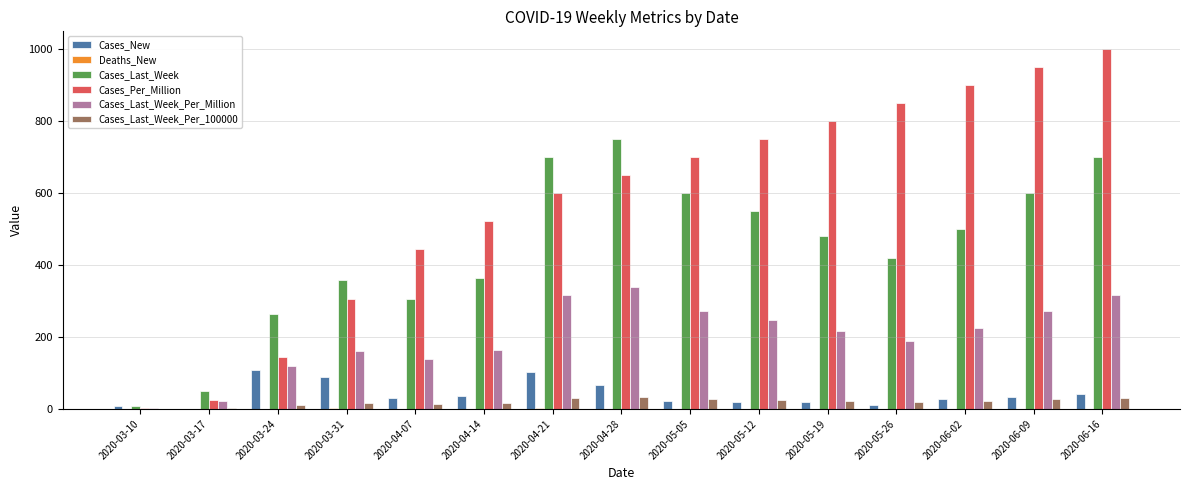

Between 2020-03-17 and 2020-06-09, which series saw the biggest shift?

Cases_Per_Million